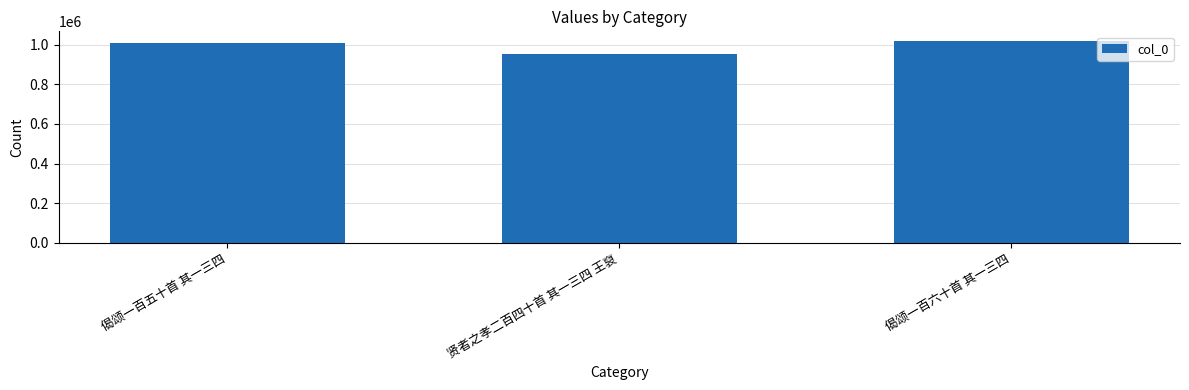

What value does the data have at 偈颂一百五十首 其一三四, to the nearest 10?

1009570